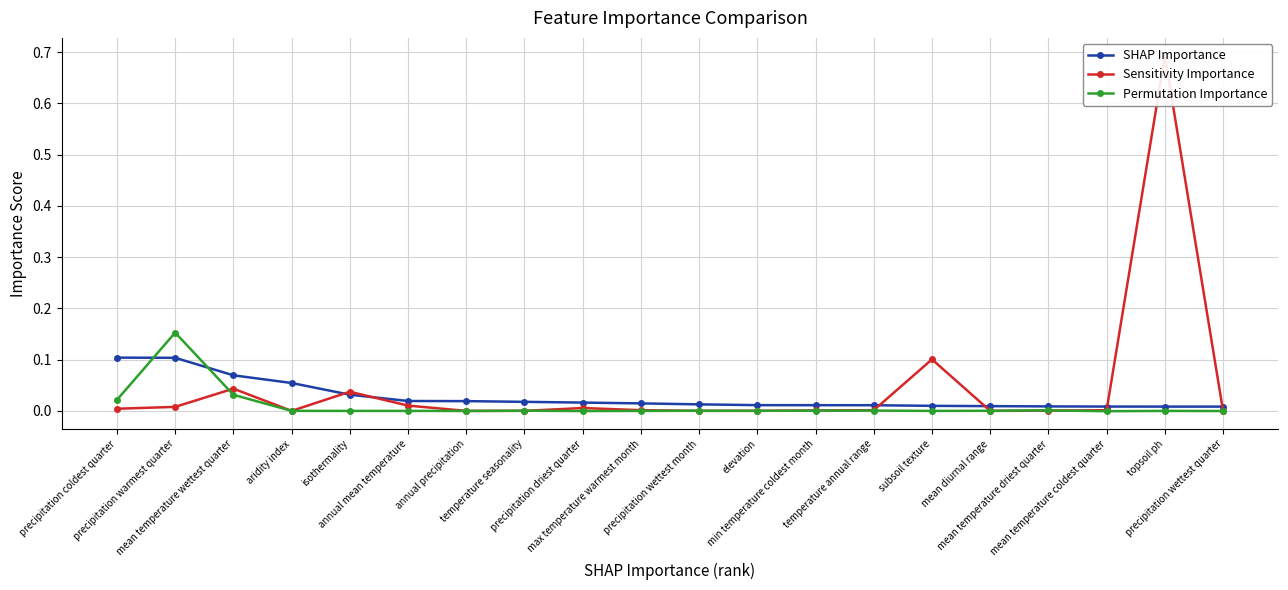

What is the label of the 18th point from the left?

mean temperature coldest quarter